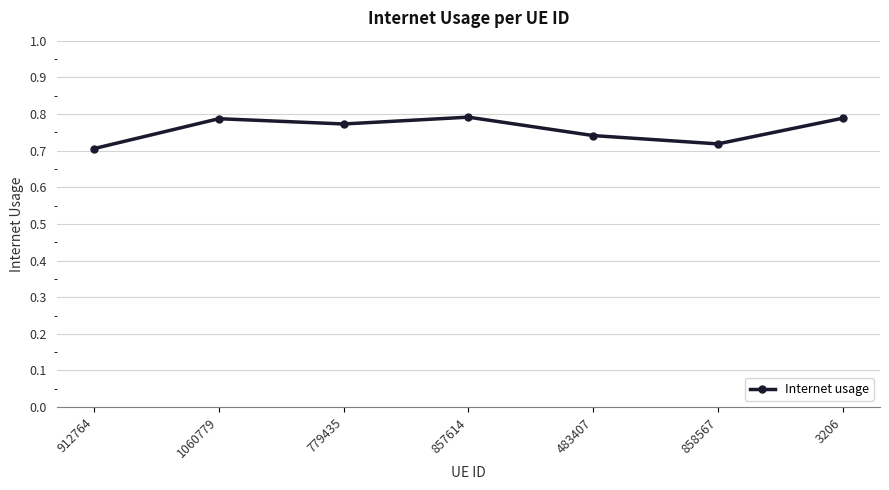

What is the label of the 2nd point from the right?

858567